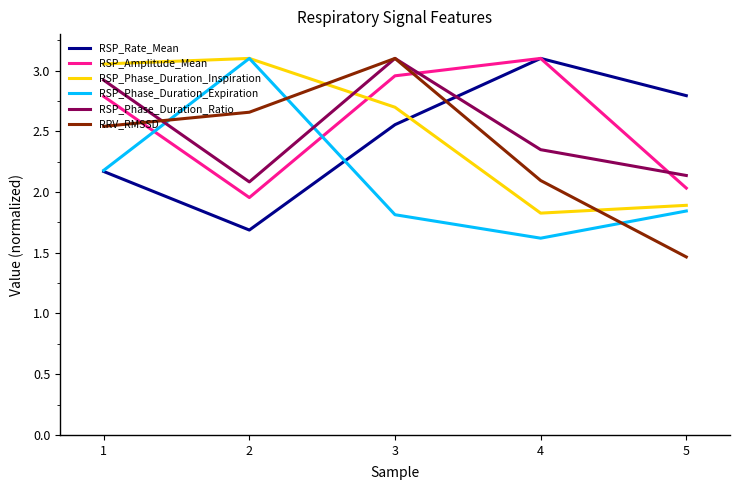

Between which two adjacent categories do RSP_Phase_Duration_Inspiration and RSP_Rate_Mean first intersect?

3 and 4